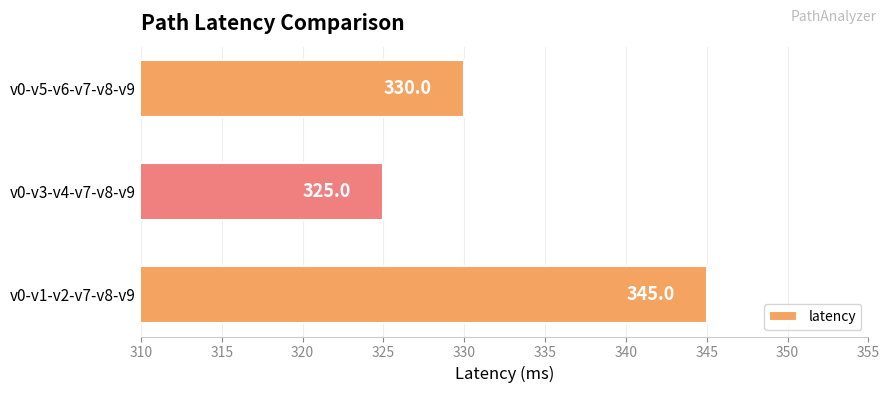

Count the values in the range 325 to 345.

3